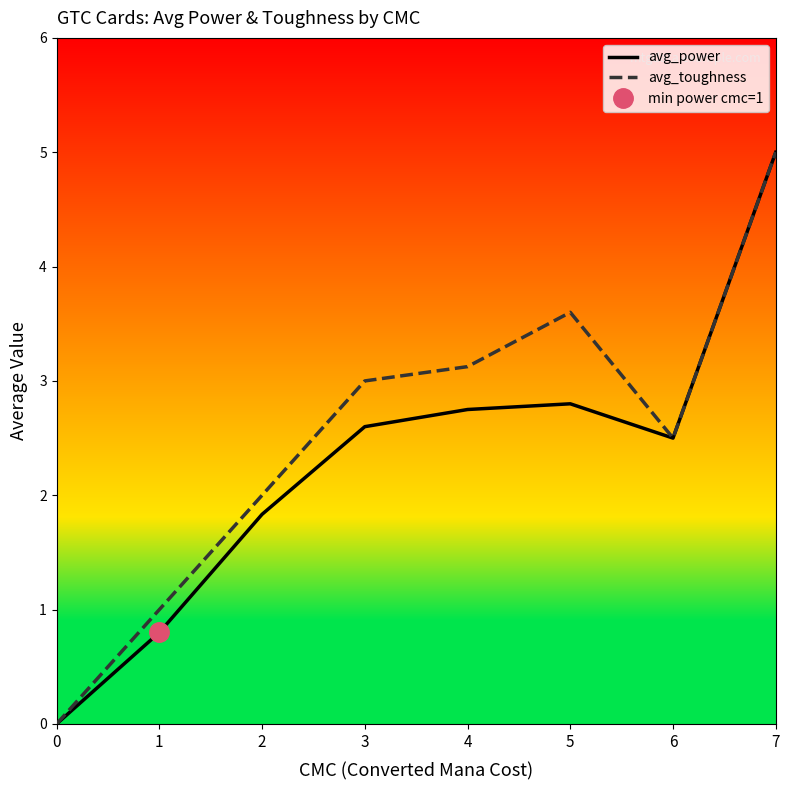

Which category has the highest value in the avg_toughness series?

7